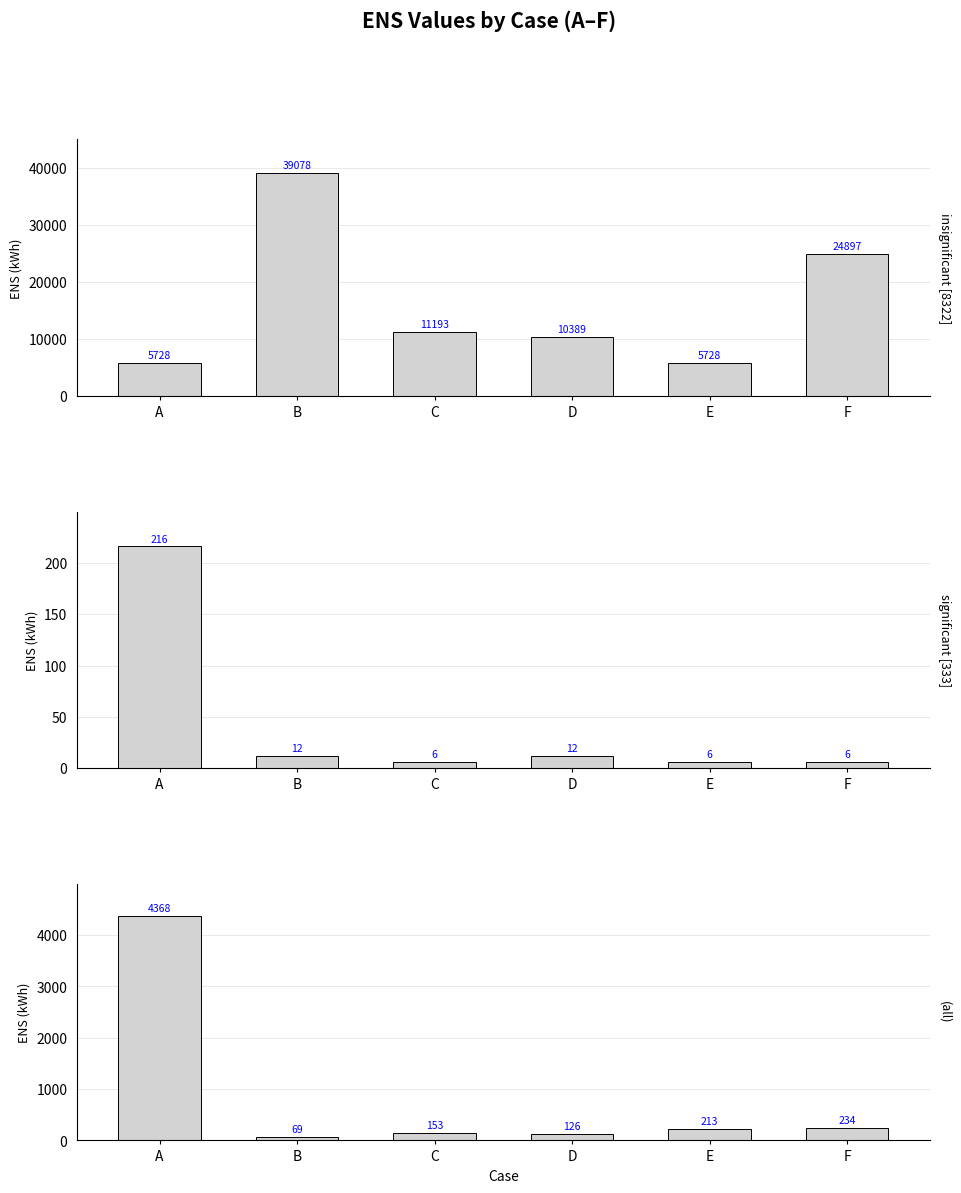

What is the difference between the highest and lowest values at F?

24890.6